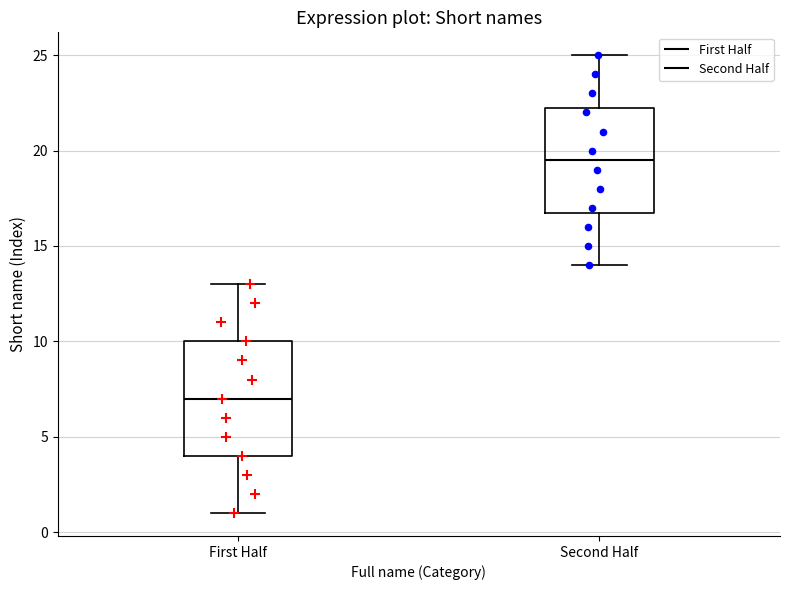

Where does the lower whisker of the box for Second Half end on the y-axis? The values are not printed on the chart, so give them approximately, as read against the axis.

14.0